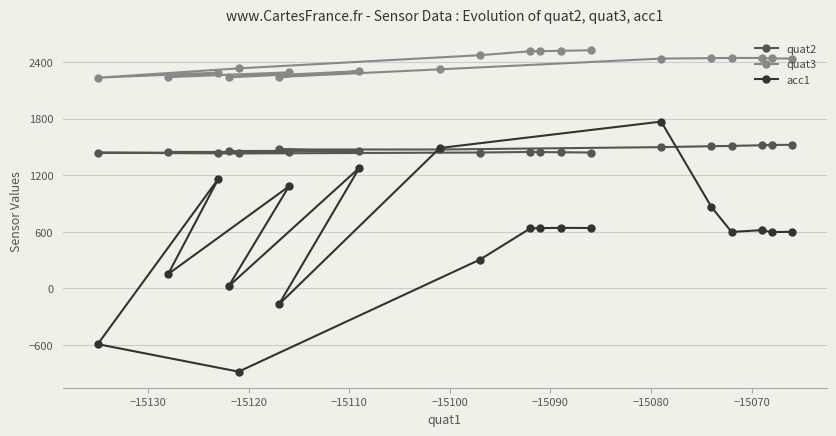

How many interior local valleys does the acc1 series have?

6